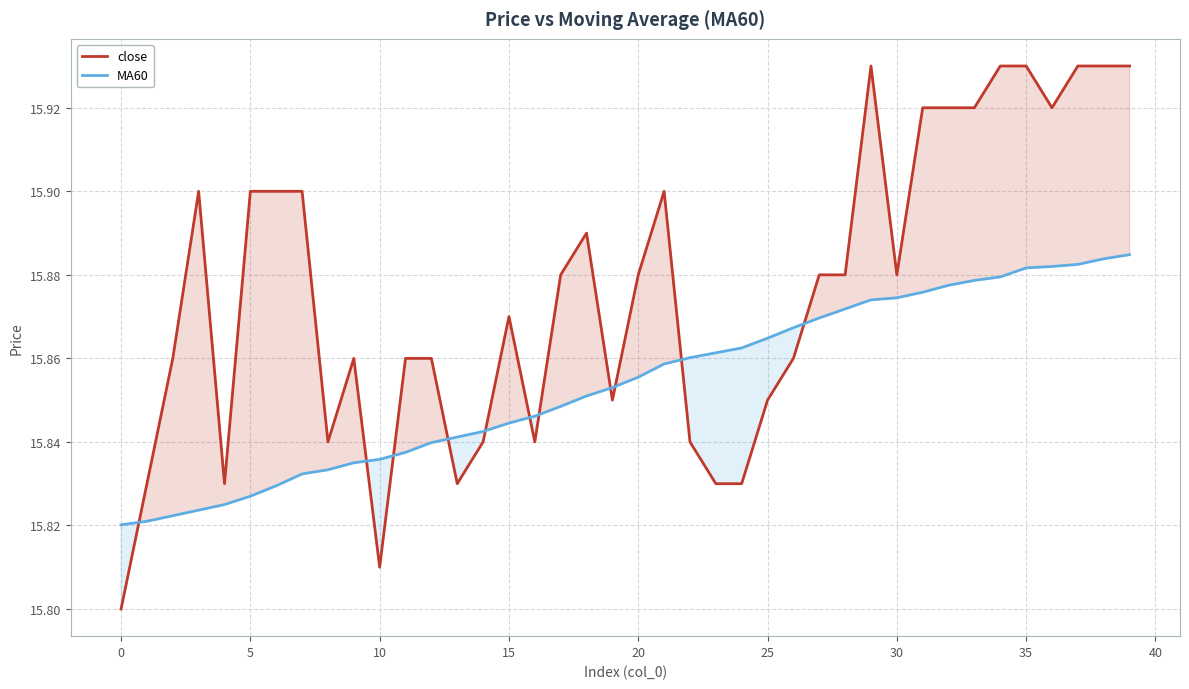

What is the average value of the close series?

15.9